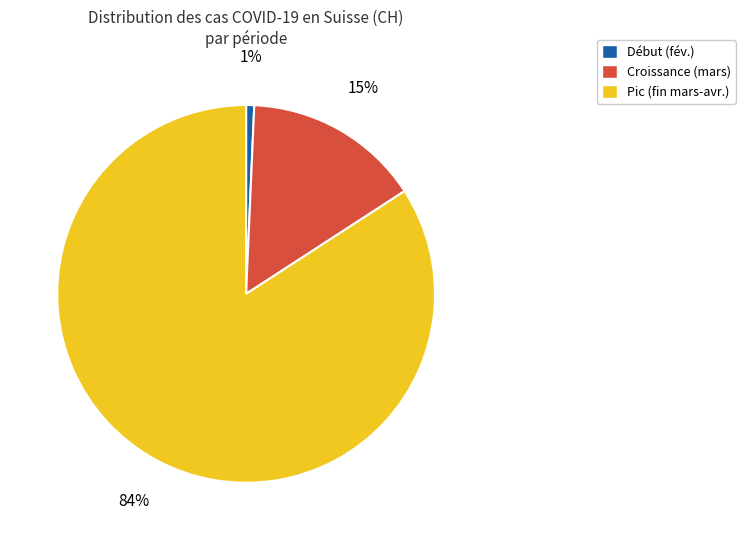

Which category has the smallest portion of the pie?

Début (fév.)